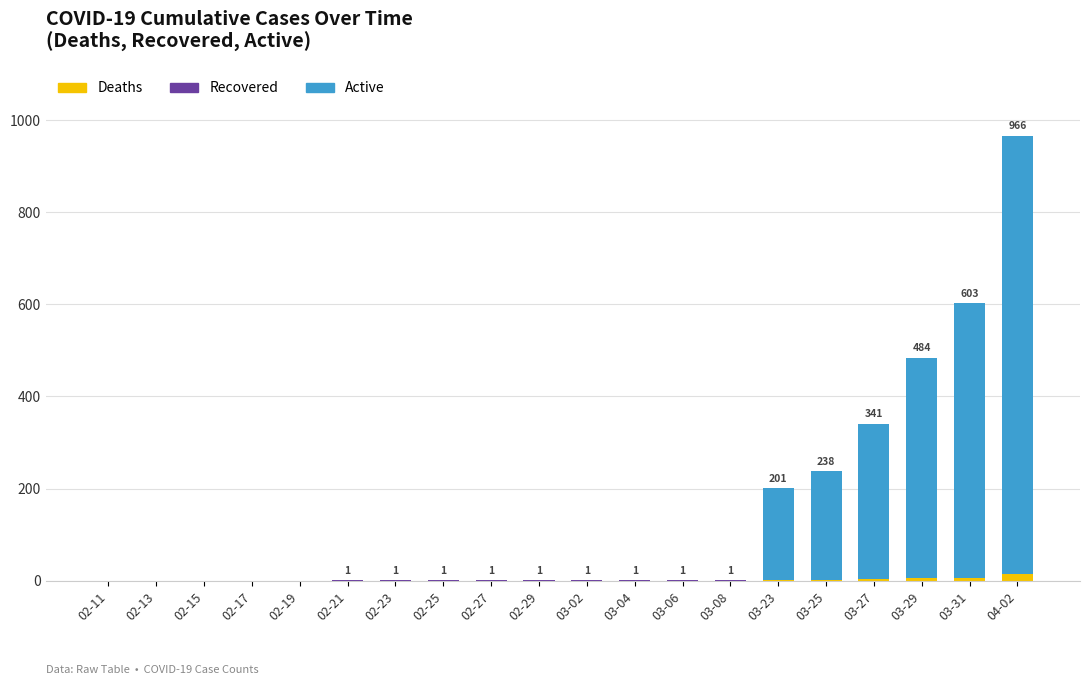

What is the sum of all Deaths values?

35